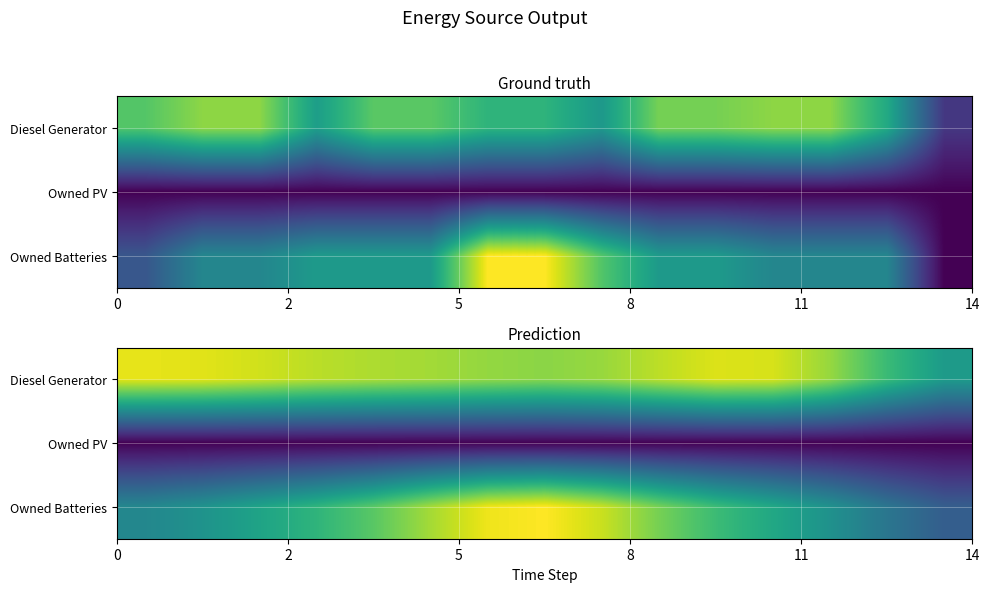

Count the number of data series in this chart.

3